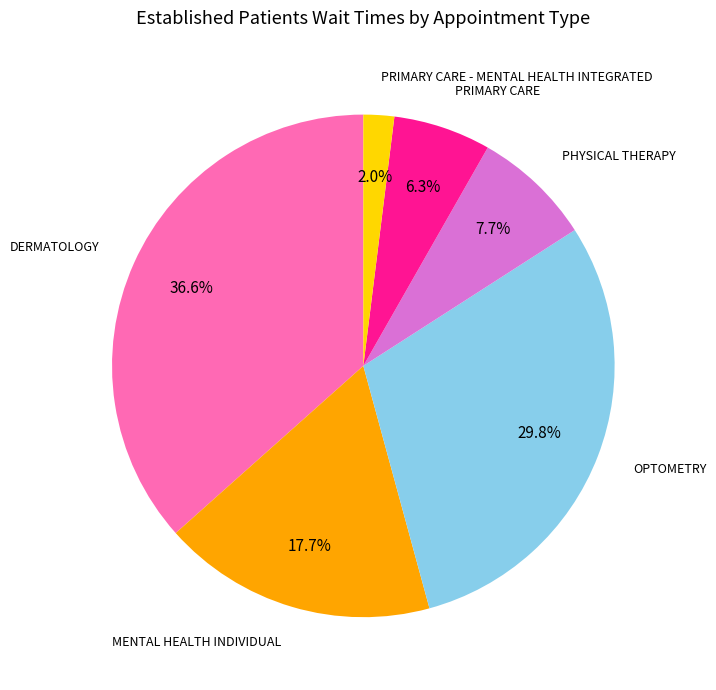

Is there any slice that represents more than half of the pie?

No